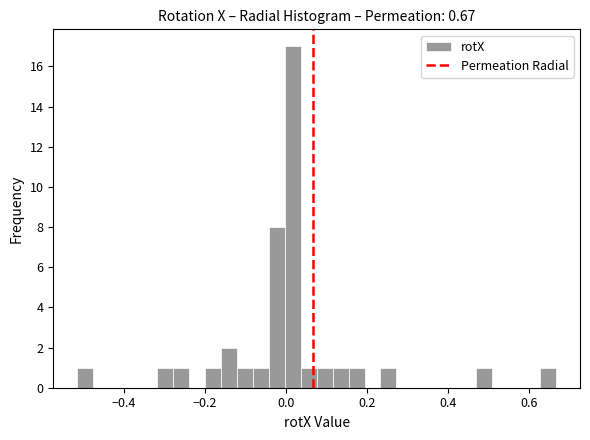

Read against the x-axis, roughly where is the centre of the tallest bar?

0.02